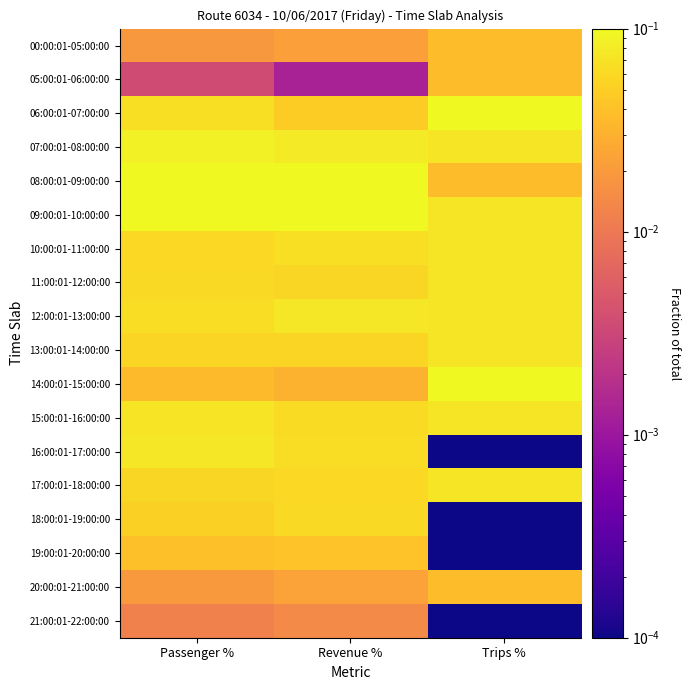

Which has a higher value, Passenger % or Trips %?

Trips %